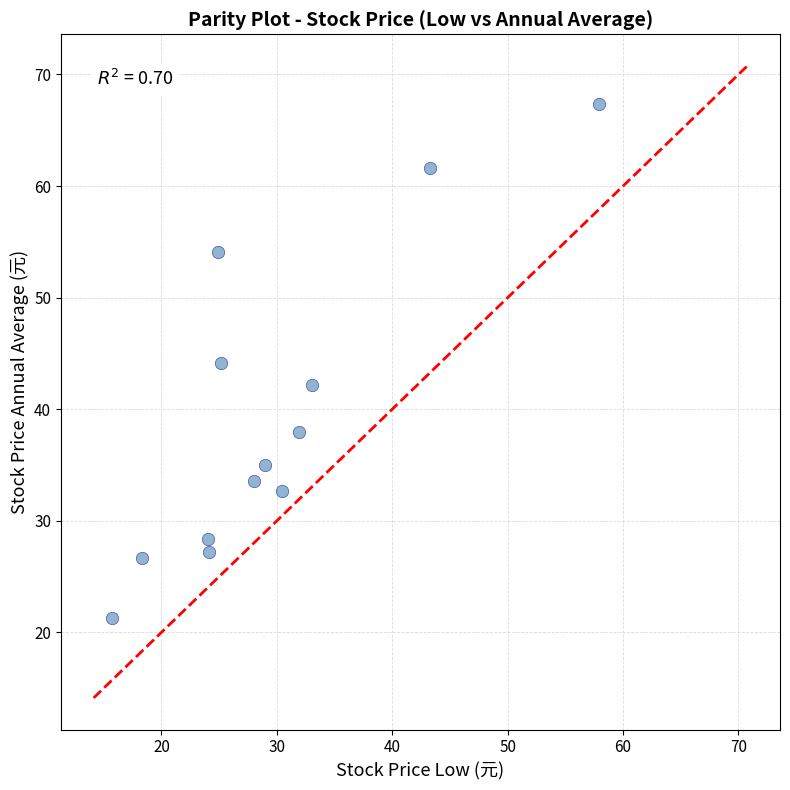

What is the range of Y values (max minus min)?

46.1